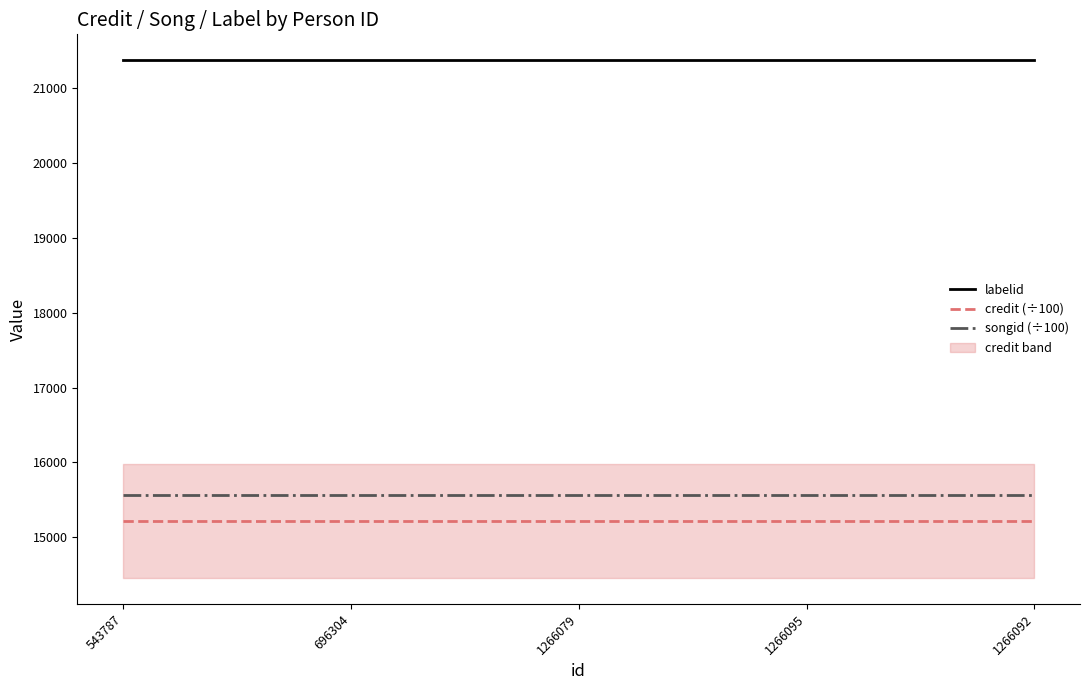

The labelid series shows 37543.3 at 543787. True or false?

False